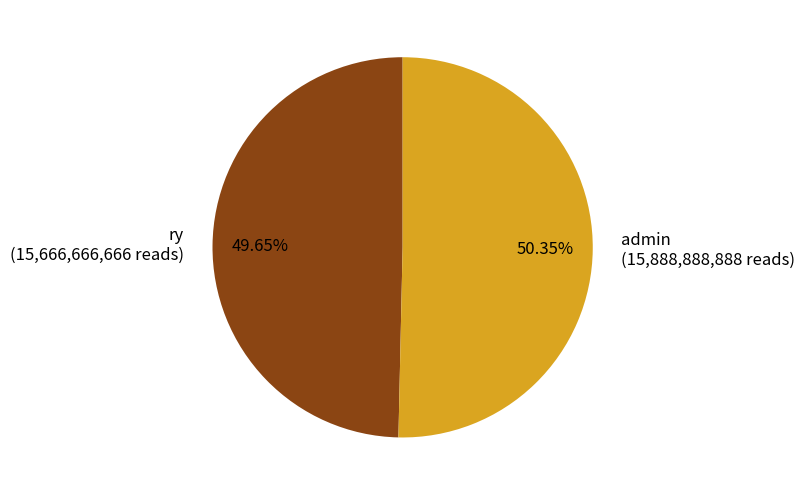

To the nearest percent, what portion does ry represent?

50%